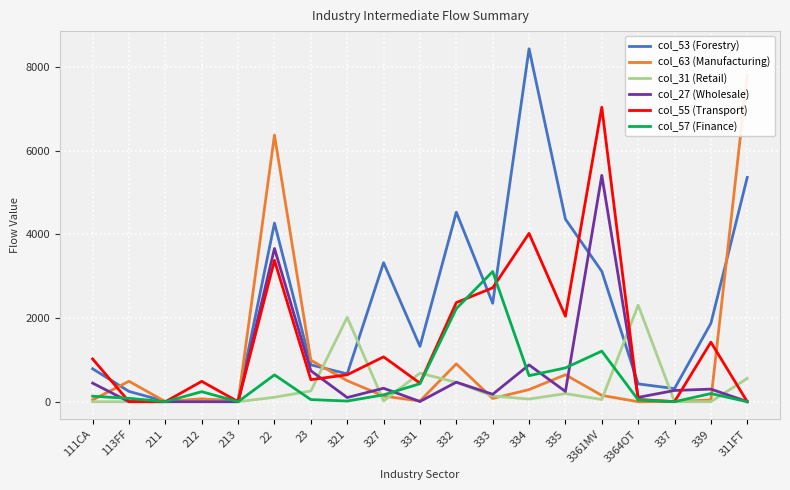

Reading right to left, transcribe all the data shown in this chart.

col_53 (Forestry): 5365	1875	314	426	3118	4366	8440	2354	4532	1323	3324	666	882	4271	33	49	8	246	788
col_63 (Manufacturing): 7811	43	2	0	151	645	290	78	906	17	135	503	992	6375	0	70	1	489	43
col_31 (Retail): 558	1	0	2309	53	194	64	137	464	684	19	2018	256	107	0	2	0	0	0
col_27 (Wholesale): 3	301	269	104	5413	245	880	178	467	5	322	100	740	3664	0	0	1	0	445
col_55 (Transport): 0	1423	2	54	7042	2043	4025	2723	2370	444	1073	644	527	3380	0	487	0	2	1023
col_57 (Finance): 0	195	0	44	1210	809	623	3113	2227	431	164	16	51	642	0	240	1	81	131